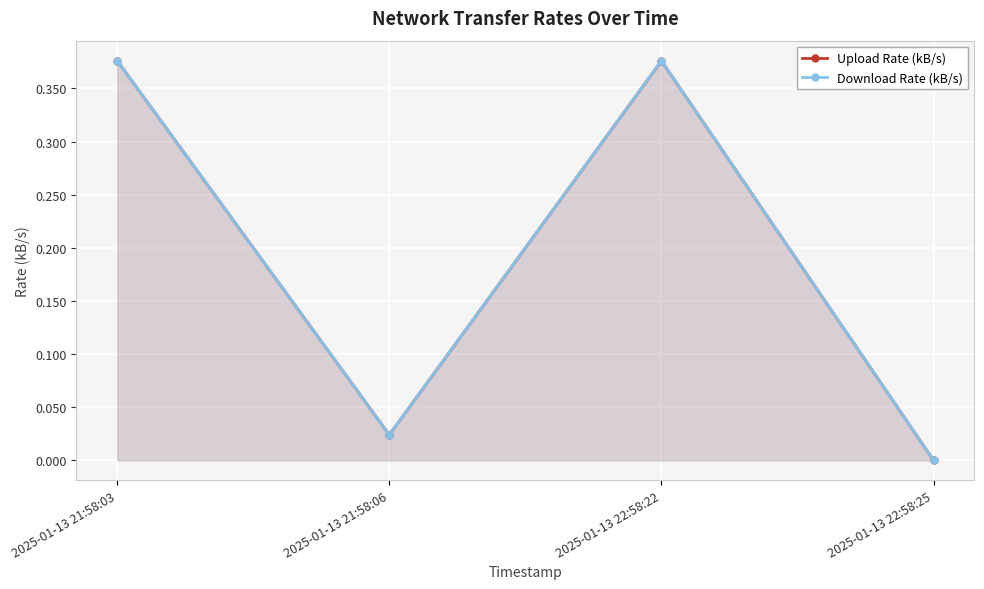

Is it true that Upload Rate (kB/s) equals 0.0 at 2025-01-13 22:58:25?

True